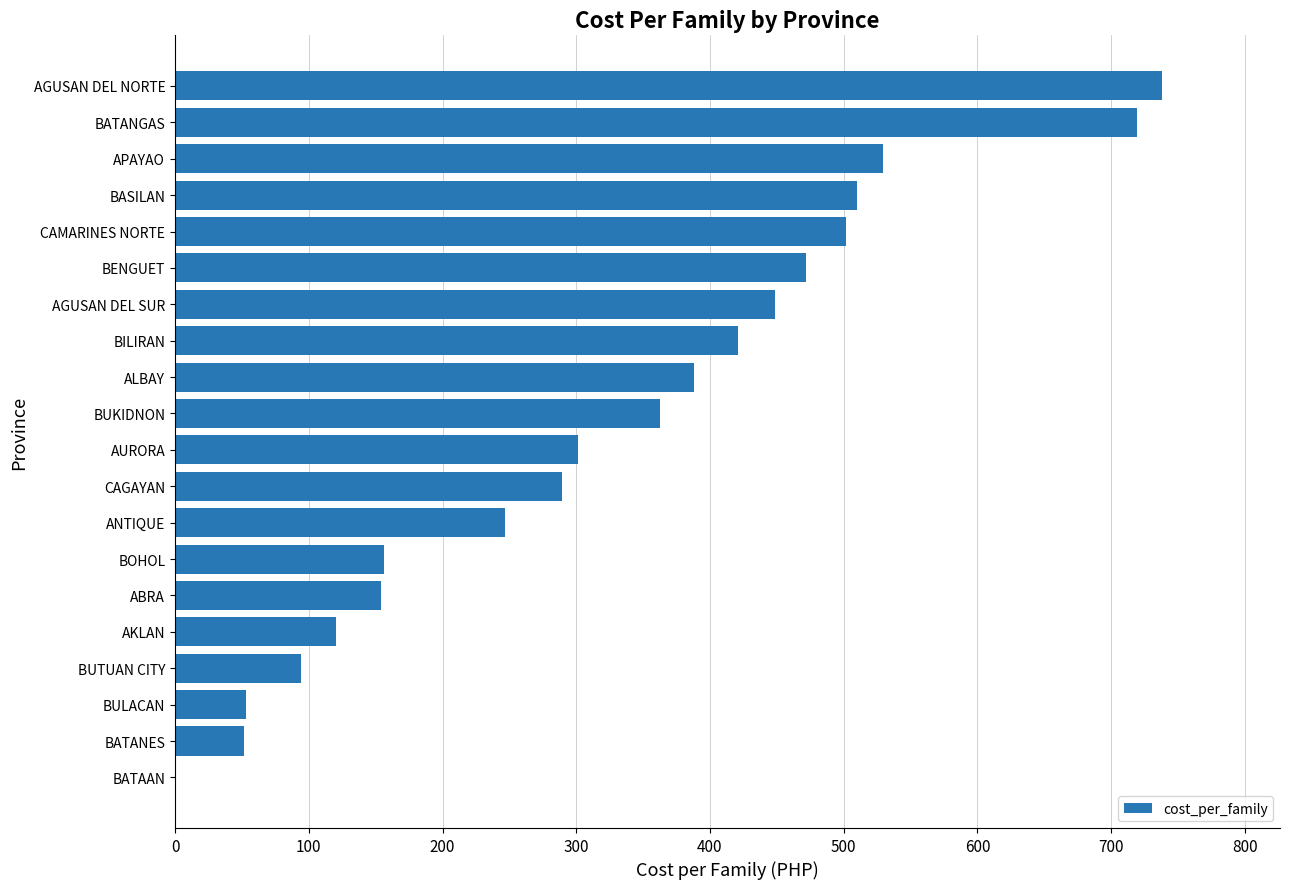

What is the sum of the values at BOHOL and BATAAN?

156.2